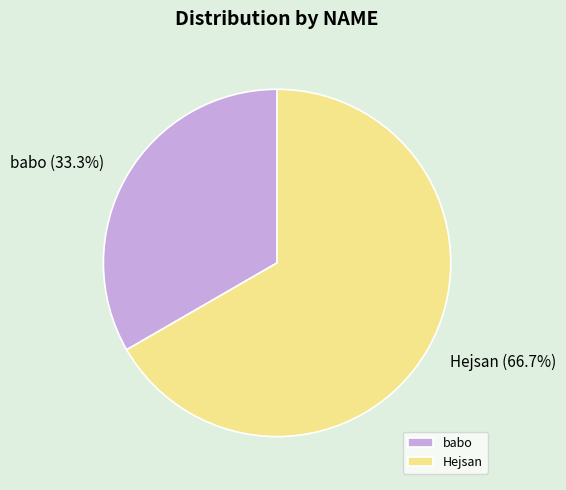

Which category has the smallest portion of the pie?

babo